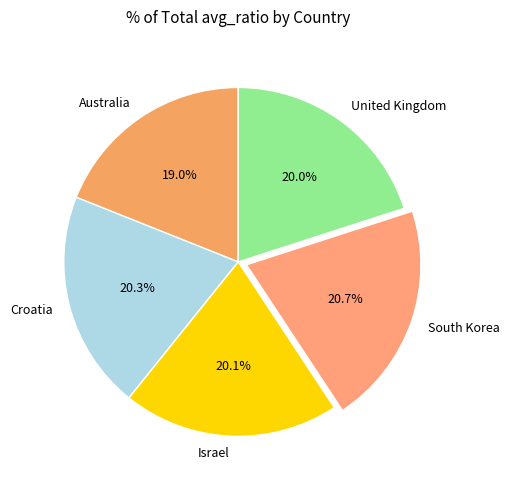

How many slices are in this pie chart?

5